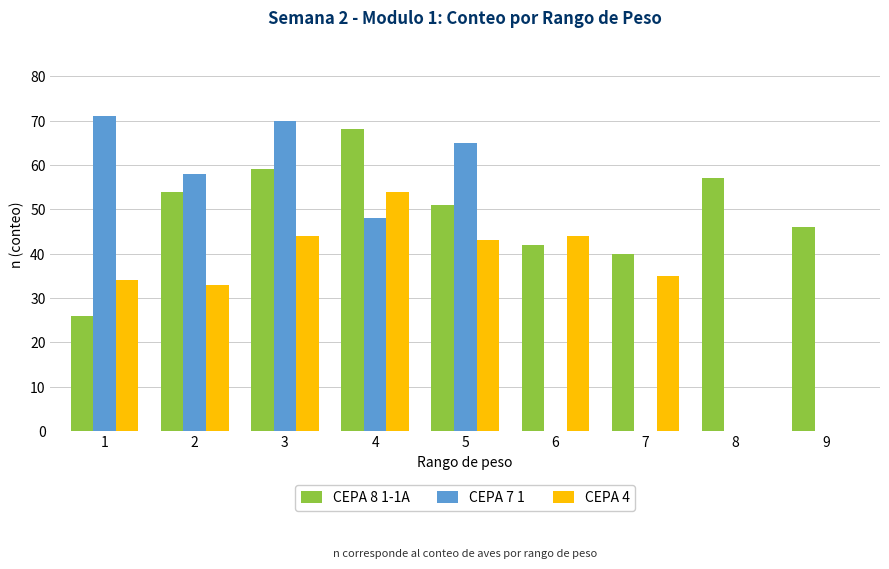

Which category has the highest value in the CEPA 4 series?

4